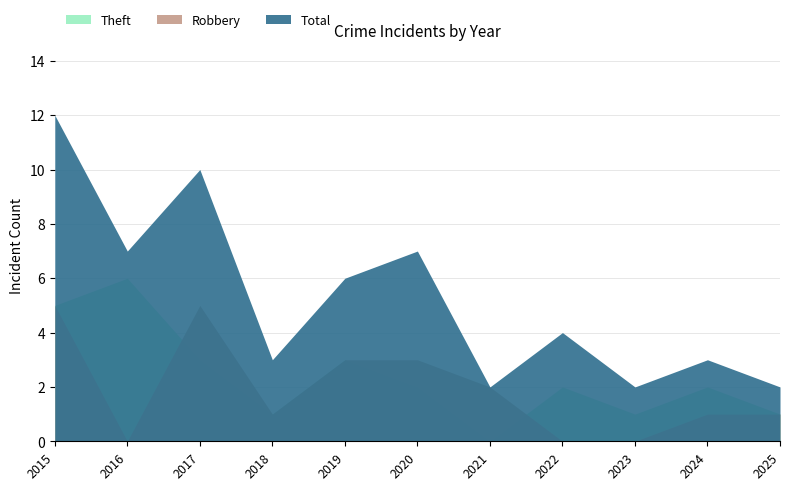

What are all the series names shown in the legend?

Theft, Robbery, Total